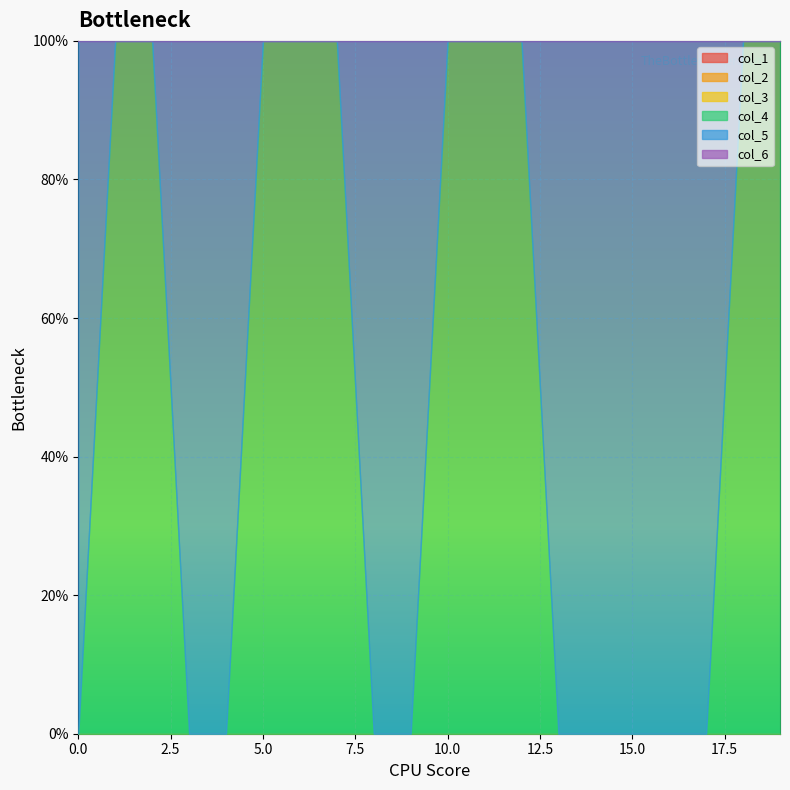

Reading left to right, extract all data points from this chart.

col_1: 0=0	1=0	2=0	3=0	4=0	5=0	6=0	7=0	8=0	9=0	10=0	11=0	12=0	13=0	14=0	15=0	16=0	17=0	18=0	19=0
col_2: 0=0	1=0	2=0	3=0	4=0	5=0	6=0	7=0	8=0	9=0	10=0	11=0	12=0	13=0	14=0	15=0	16=0	17=0	18=0	19=0
col_3: 0=0	1=0	2=0	3=0	4=0	5=0	6=0	7=0	8=0	9=0	10=0	11=0	12=0	13=0	14=0	15=0	16=0	17=0	18=0	19=0
col_4: 0=0	1=1	2=1	3=0	4=0	5=1	6=1	7=1	8=0	9=0	10=1	11=1	12=1	13=0	14=0	15=0	16=0	17=0	18=1	19=1
col_5: 0=1	1=0	2=0	3=1	4=1	5=0	6=0	7=0	8=1	9=1	10=0	11=0	12=0	13=1	14=1	15=1	16=1	17=1	18=0	19=0
col_6: 0=0	1=0	2=0	3=0	4=0	5=0	6=0	7=0	8=0	9=0	10=0	11=0	12=0	13=0	14=0	15=0	16=0	17=0	18=0	19=0